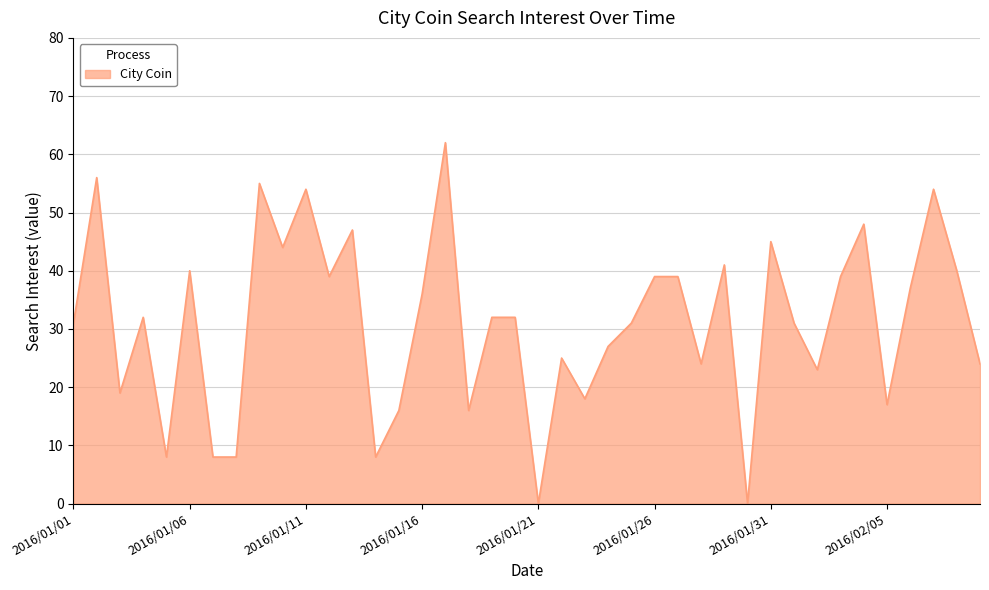

What is the difference between the maximum and minimum values?

62